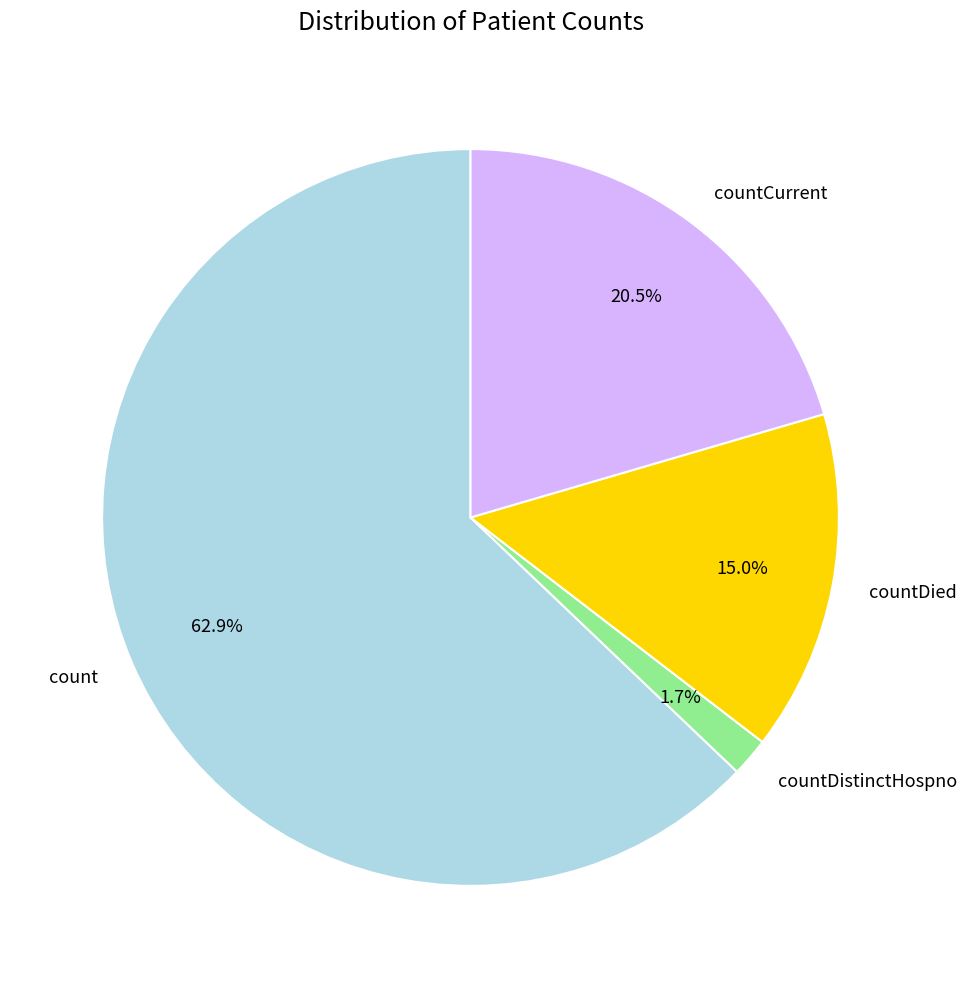

Rank the categories by value from highest to lowest.

count, countCurrent, countDied, countDistinctHospno